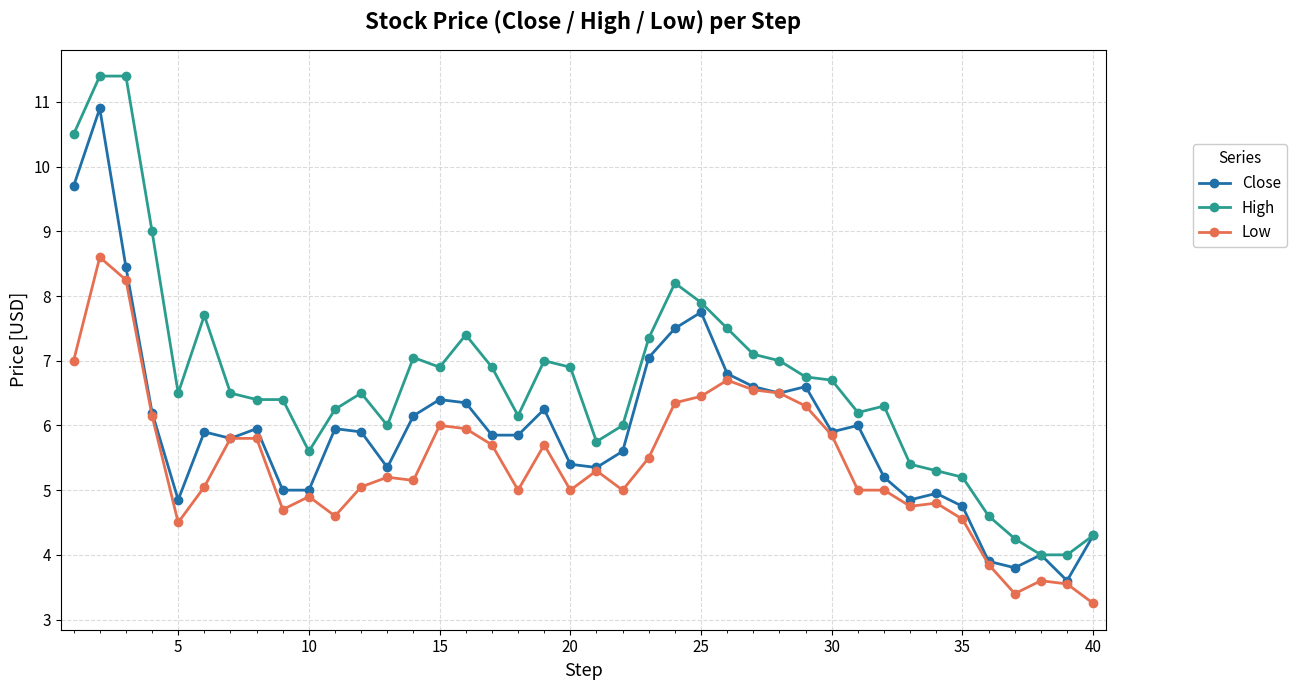

True or false: High and Low cross at least once.

False